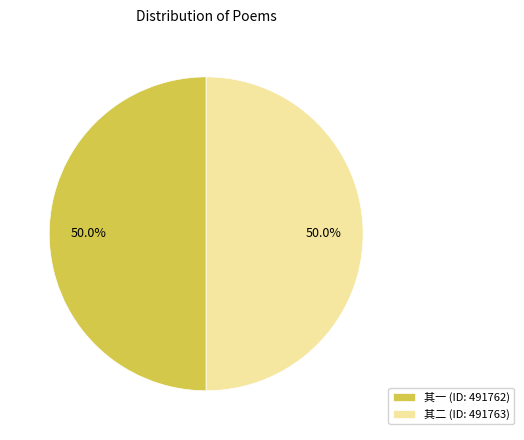

What percentage is NOT represented by 其一 (ID: 491762)?

50.0%